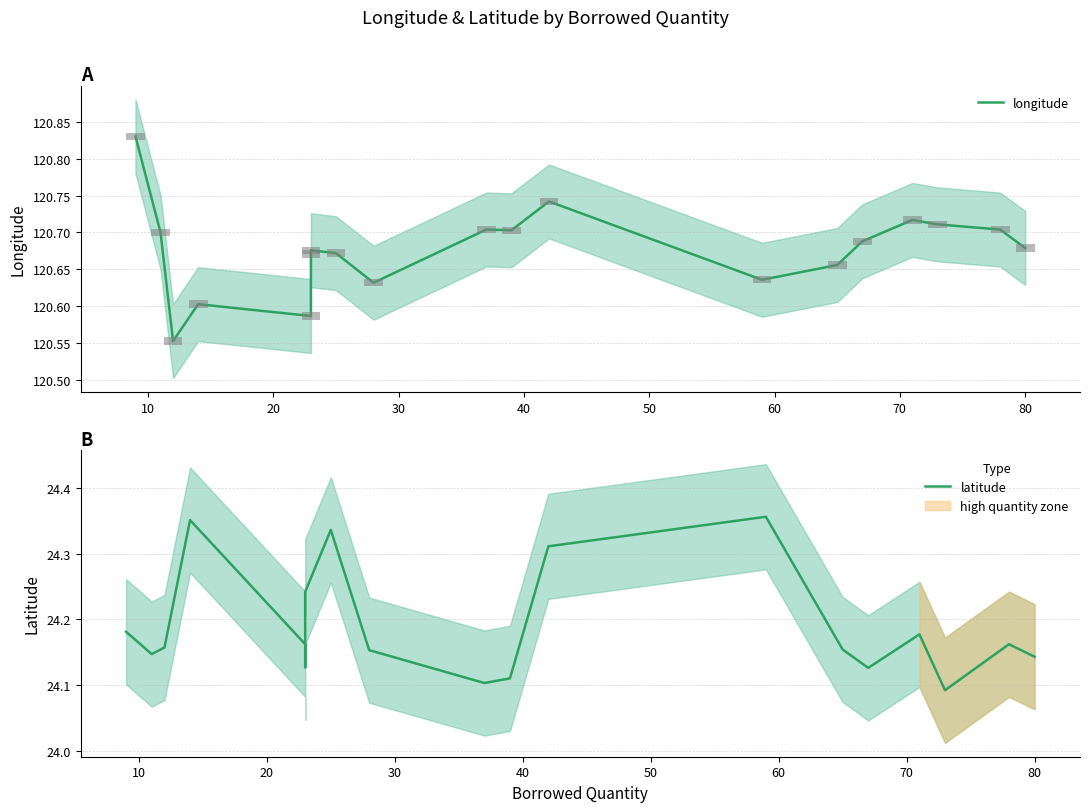

What is the highest value of the latitude series?

24.4